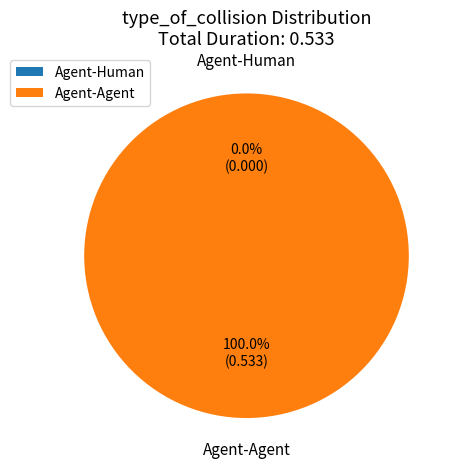

How many segments does this pie chart have?

2